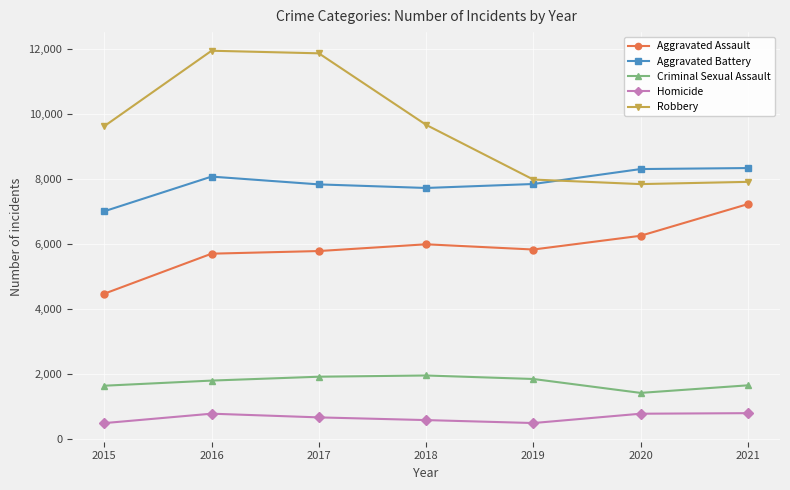

What is the greatest value displayed?

11960